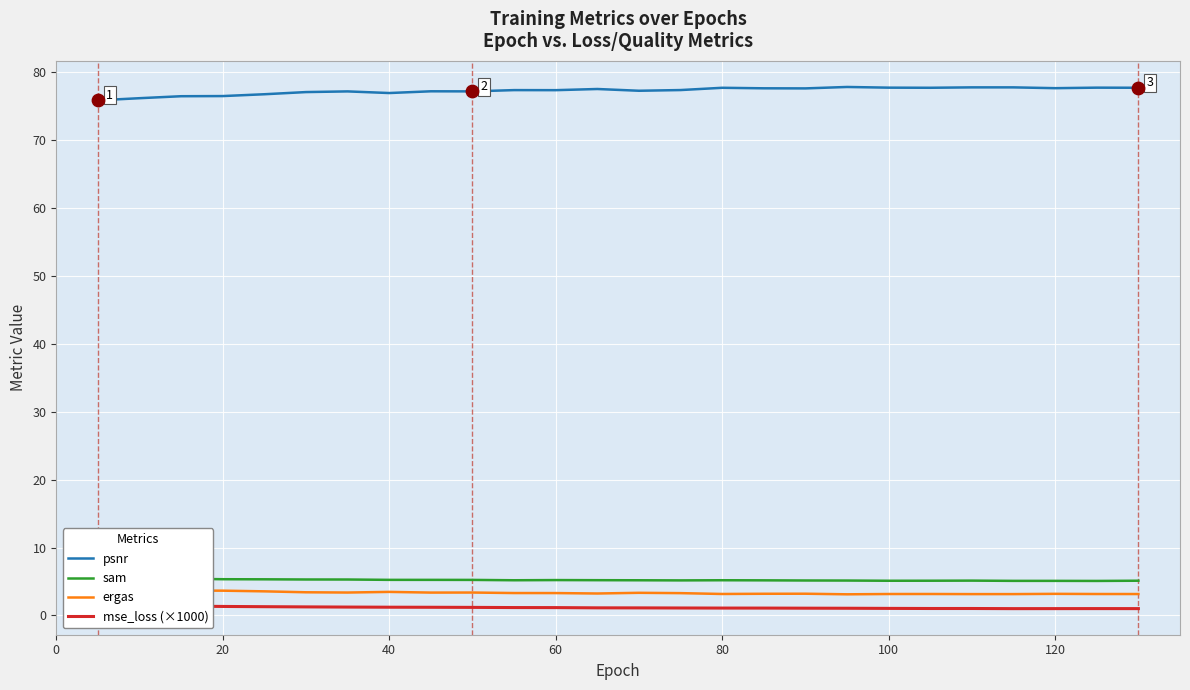

Which series reaches the maximum Y coordinate?

psnr